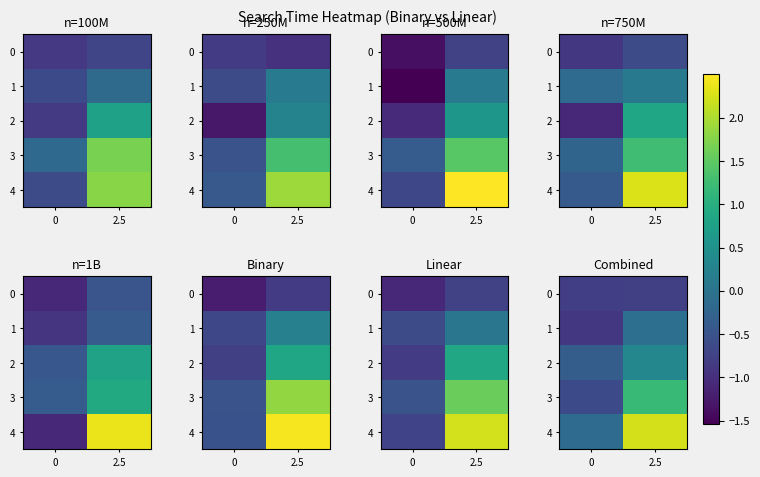

Is the value of row_2 at 2.5 greater than the value of row_3 at 2.5?

No